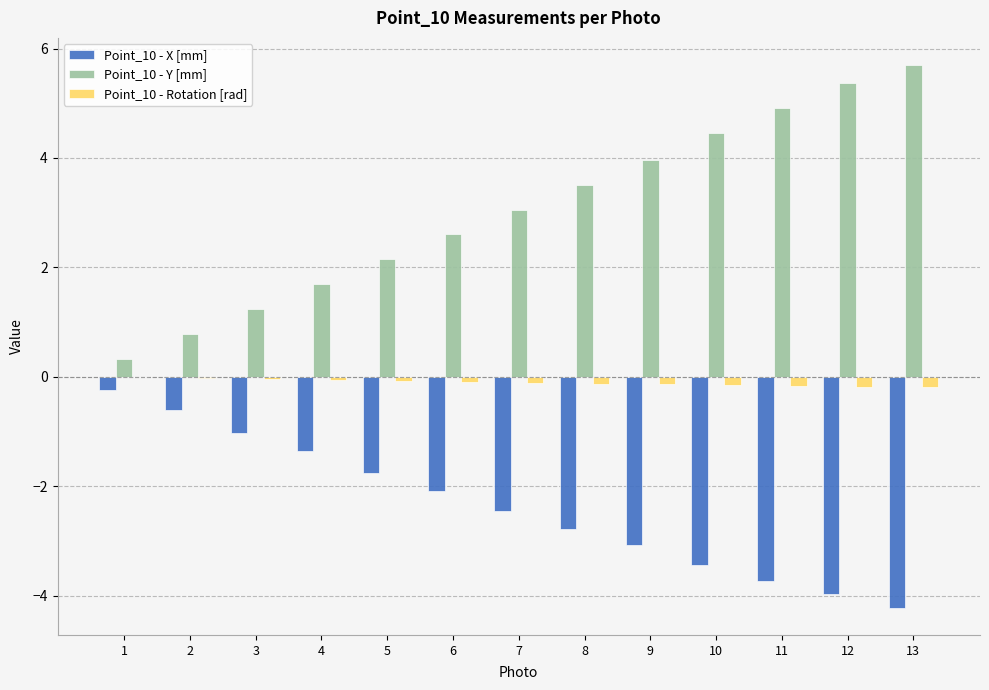

True or false: Point_10 - X [mm] has a value of -4.4 at 8.

False